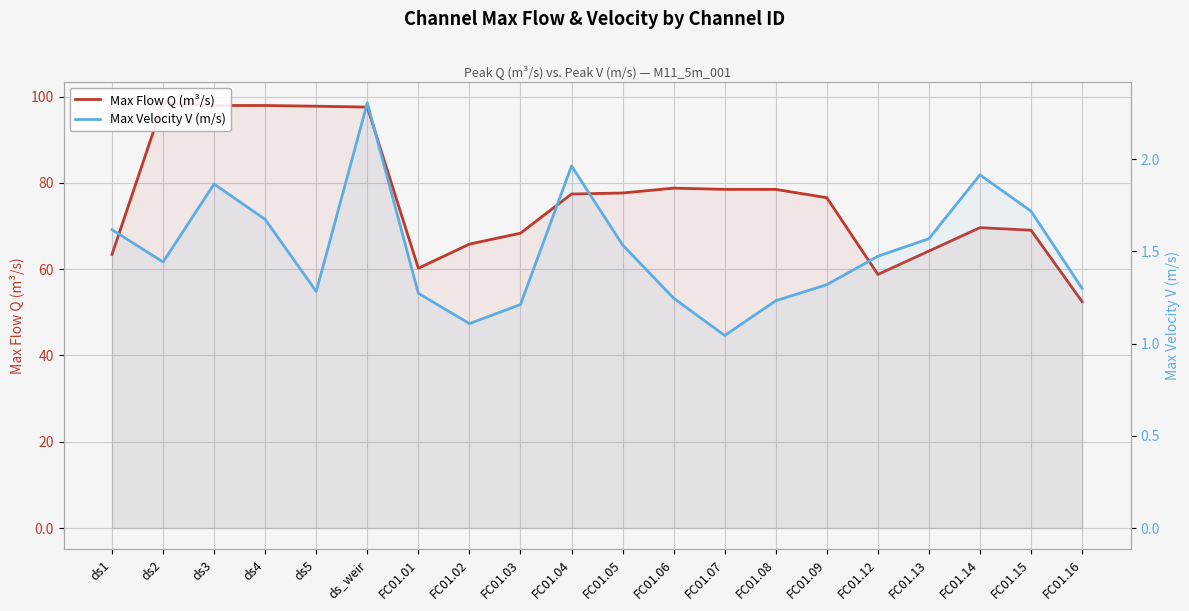

What is the label of the 17th point from the right?

ds4